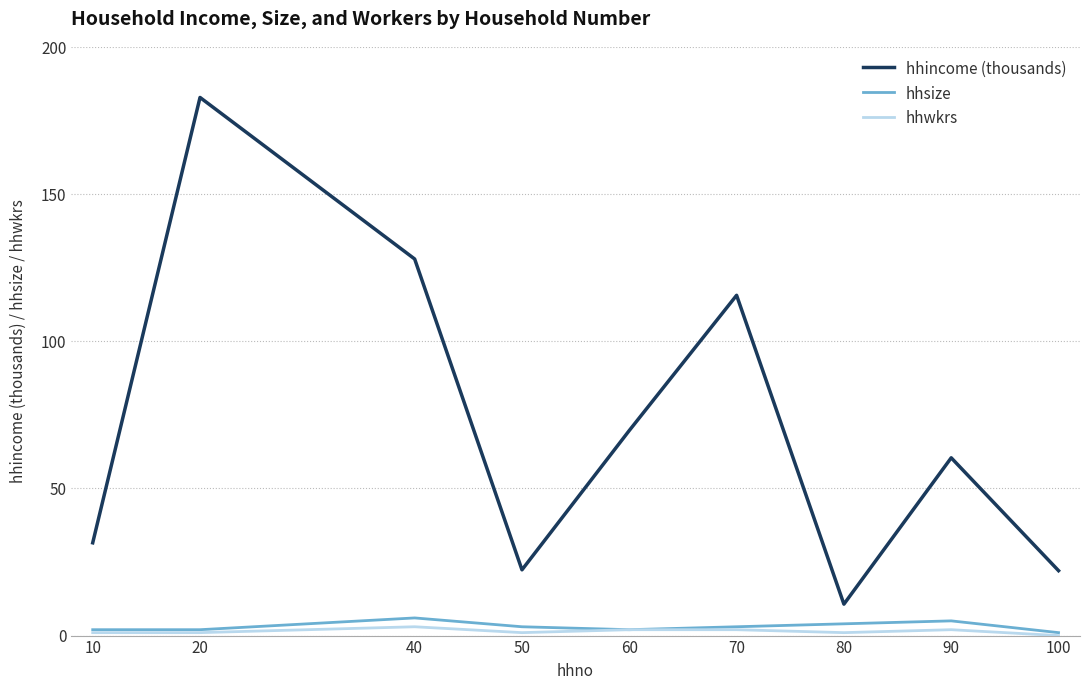

True or false: hhincome (thousands) and hhwkrs cross at least once.

False